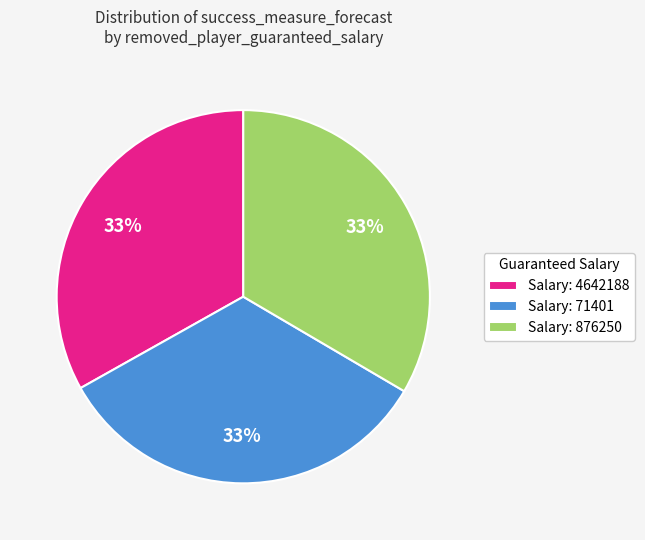

True or false: Salary: 4642188 accounts for 33% of the total.

True